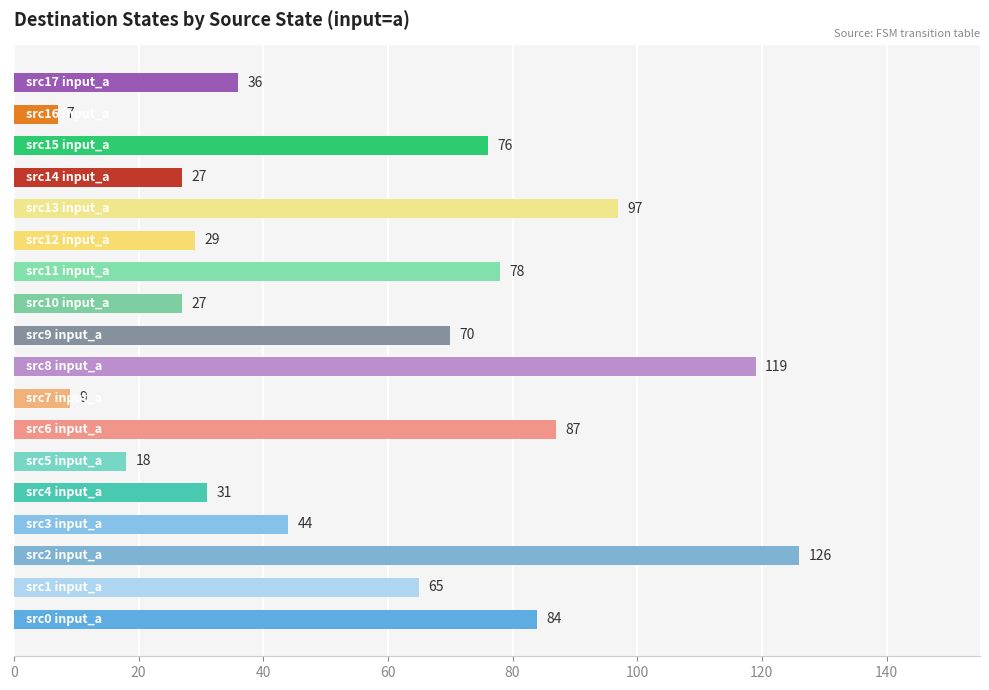

What is the difference between the maximum and minimum values?

119